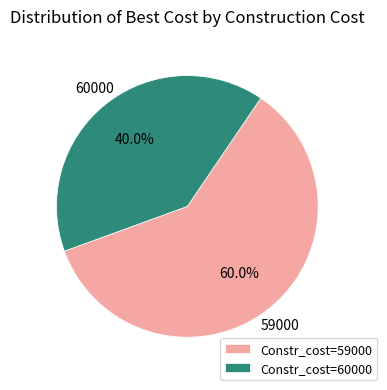

Count the number of slices in the pie.

2